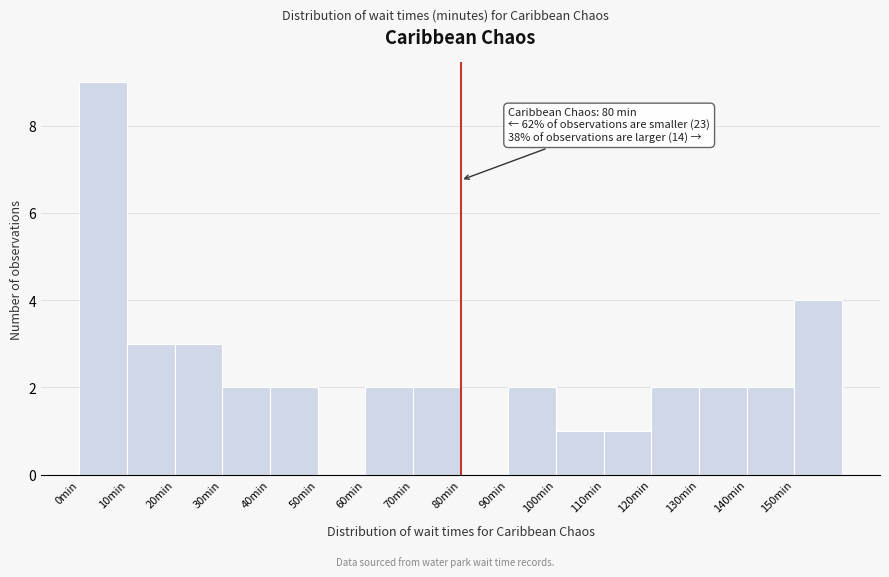

Which range on the x-axis has the tallest bar?

0 to 10